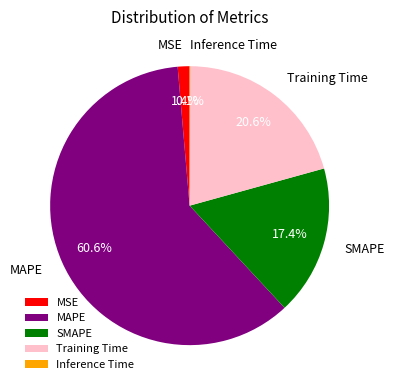

The SMAPE slice represents 17% of the pie. True or false?

True